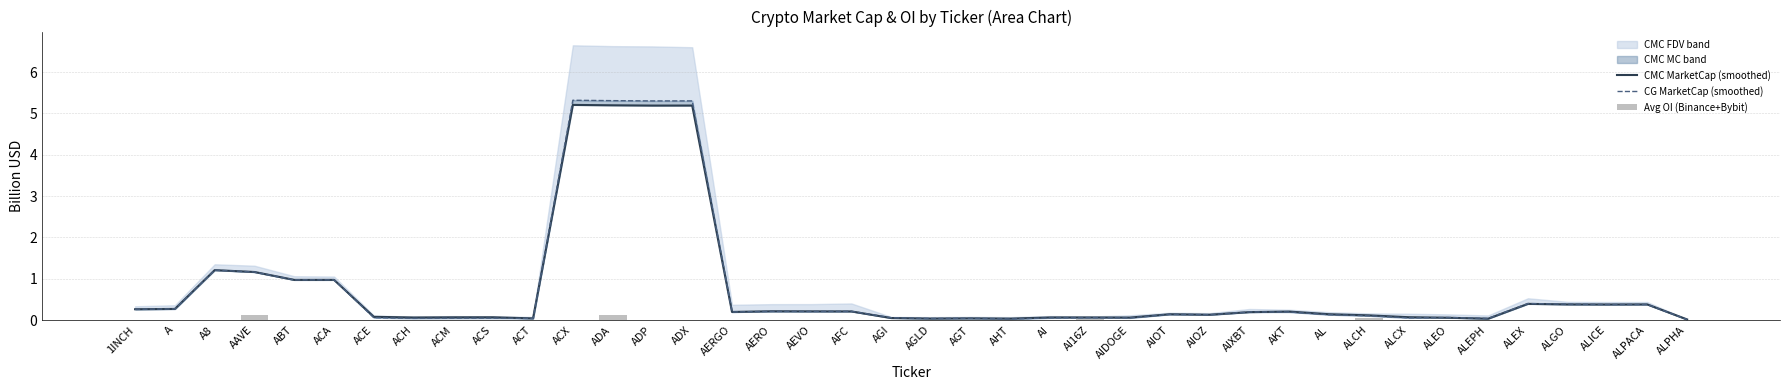

Reading left to right, transcribe all the data shown in this chart.

CMC MarketCap (smoothed): 1INCH=0.3	A=0.3	A8=1.2	AAVE=1.2	ABT=1.0	ACA=1.0	ACE=0.1	ACH=0.1	ACM=0.1	ACS=0.1	ACT=0.0	ACX=5.2	ADA=5.2	ADP=5.2	ADX=5.2	AERGO=0.2	AERO=0.2	AEVO=0.2	AFC=0.2	AGI=0.0	AGLD=0.0	AGT=0.0	AHT=0.0	AI=0.1	AI16Z=0.1	AIDOGE=0.1	AIOT=0.1	AIOZ=0.1	AIXBT=0.2	AKT=0.2	AL=0.1	ALCH=0.1	ALCX=0.1	ALEO=0.1	ALEPH=0.0	ALEX=0.4	ALGO=0.4	ALICE=0.4	ALPACA=0.4	ALPHA=0.0
CG MarketCap (smoothed): 1INCH=0.3	A=0.3	A8=1.2	AAVE=1.2	ABT=1.0	ACA=1.0	ACE=0.1	ACH=0.0	ACM=0.0	ACS=0.0	ACT=0.0	ACX=5.3	ADA=5.3	ADP=5.3	ADX=5.3	AERGO=0.2	AERO=0.2	AEVO=0.2	AFC=0.2	AGI=0.1	AGLD=0.0	AGT=0.0	AHT=0.0	AI=0.1	AI16Z=0.1	AIDOGE=0.1	AIOT=0.1	AIOZ=0.1	AIXBT=0.2	AKT=0.2	AL=0.1	ALCH=0.1	ALCX=0.1	ALEO=0.1	ALEPH=0.0	ALEX=0.4	ALGO=0.4	ALICE=0.4	ALPACA=0.4	ALPHA=0.0
Avg OI (Binance+Bybit): 1INCH=0.0	A=0.0	A8=0.0	AAVE=0.1	ABT=0.0	ACA=0.0	ACE=0.0	ACH=0.0	ACM=0.0	ACS=0.0	ACT=0.0	ACX=0.0	ADA=0.1	ADP=0.0	ADX=0.0	AERGO=0.0	AERO=0.0	AEVO=0.0	AFC=0.0	AGI=0.0	AGLD=0.0	AGT=0.0	AHT=0.0	AI=0.0	AI16Z=0.0	AIDOGE=0.0	AIOT=0.0	AIOZ=0.0	AIXBT=0.0	AKT=0.0	AL=0.0	ALCH=0.0	ALCX=0.0	ALEO=0.0	ALEPH=0.0	ALEX=0.0	ALGO=0.0	ALICE=0.0	ALPACA=0.0	ALPHA=0.0